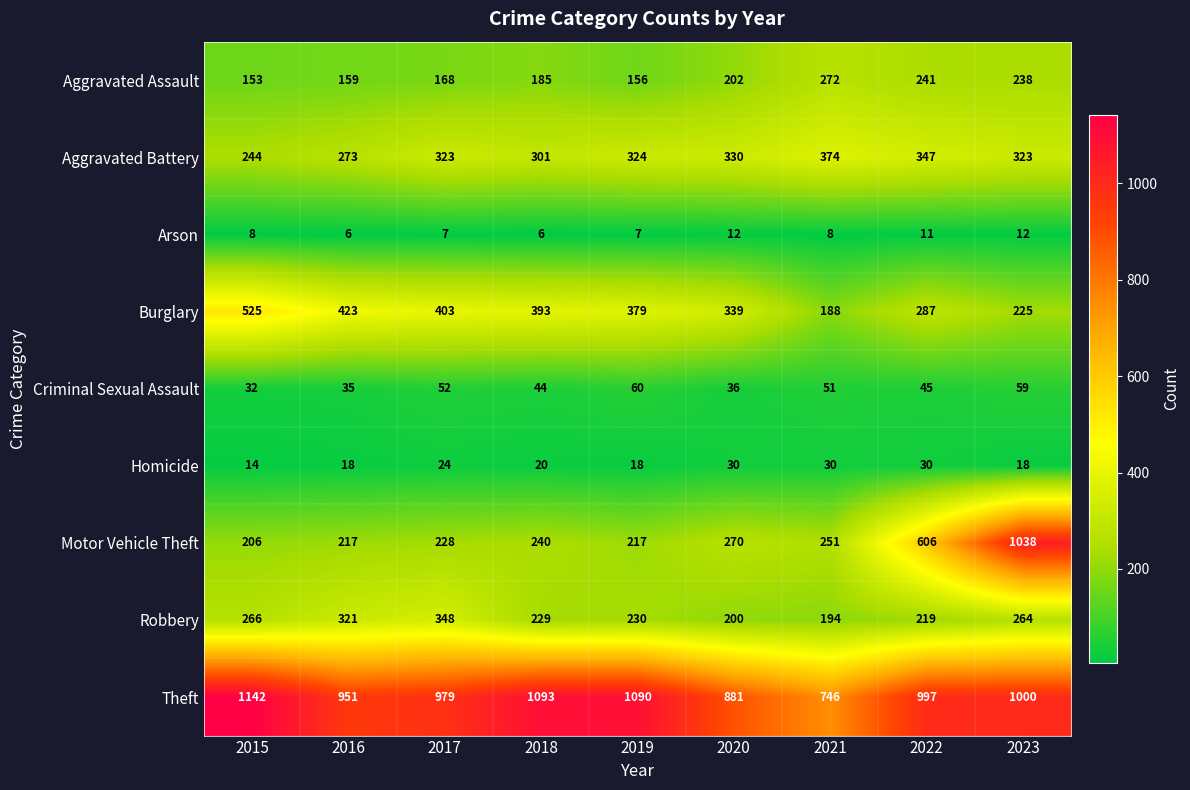

Read the Criminal Sexual Assault value at 2020, to the nearest 10.

40